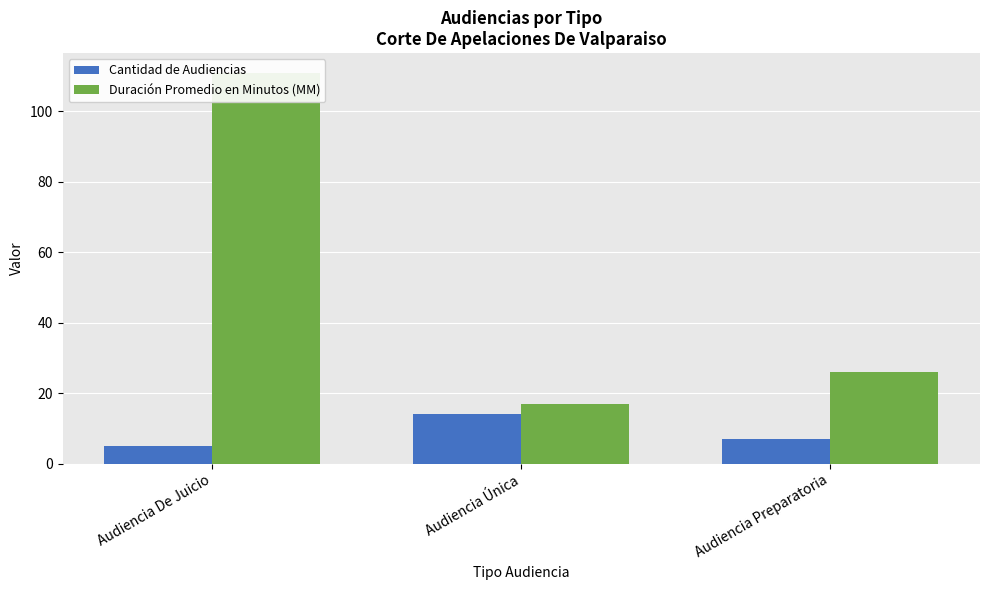

What are all the series names shown in the legend?

Cantidad de Audiencias, Duración Promedio en Minutos (MM)